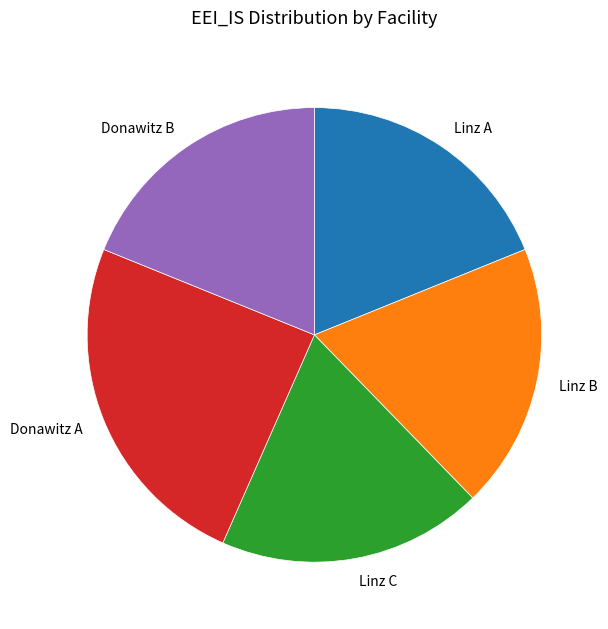

Is the sum of Donawitz B and Linz B greater than half?

No